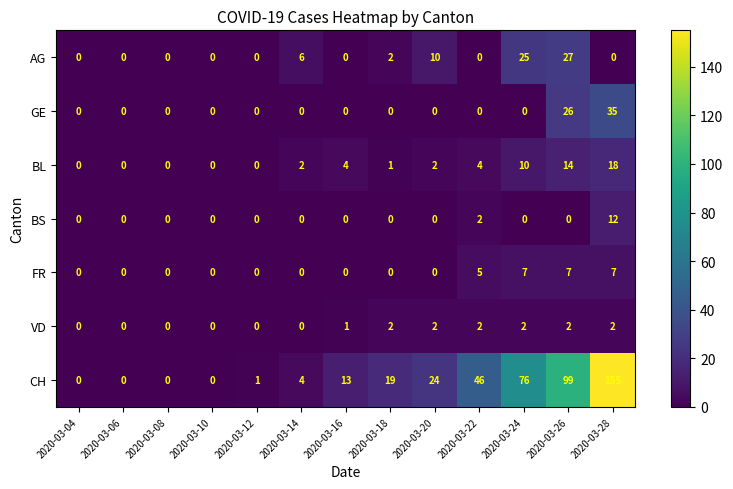

What is the difference between the AG values at 2020-03-26 and 2020-03-18?

25